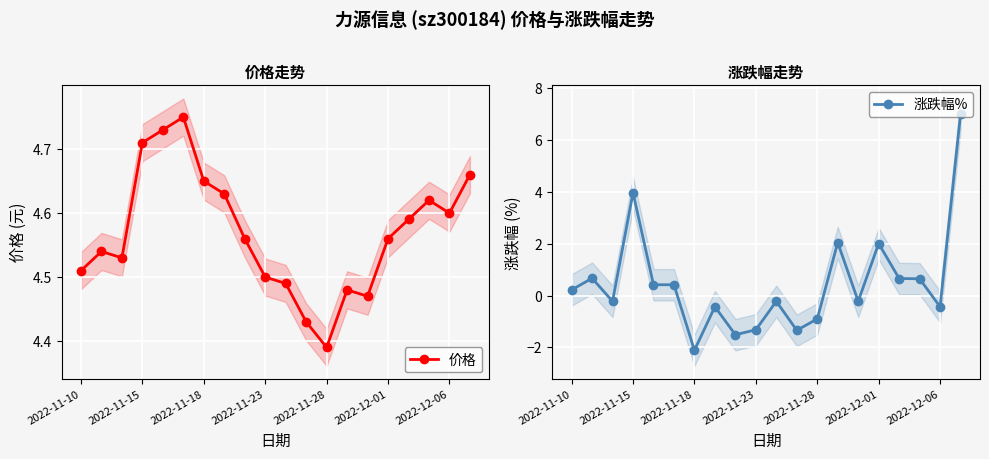

What are all the series names shown in the legend?

价格, 涨跌幅%